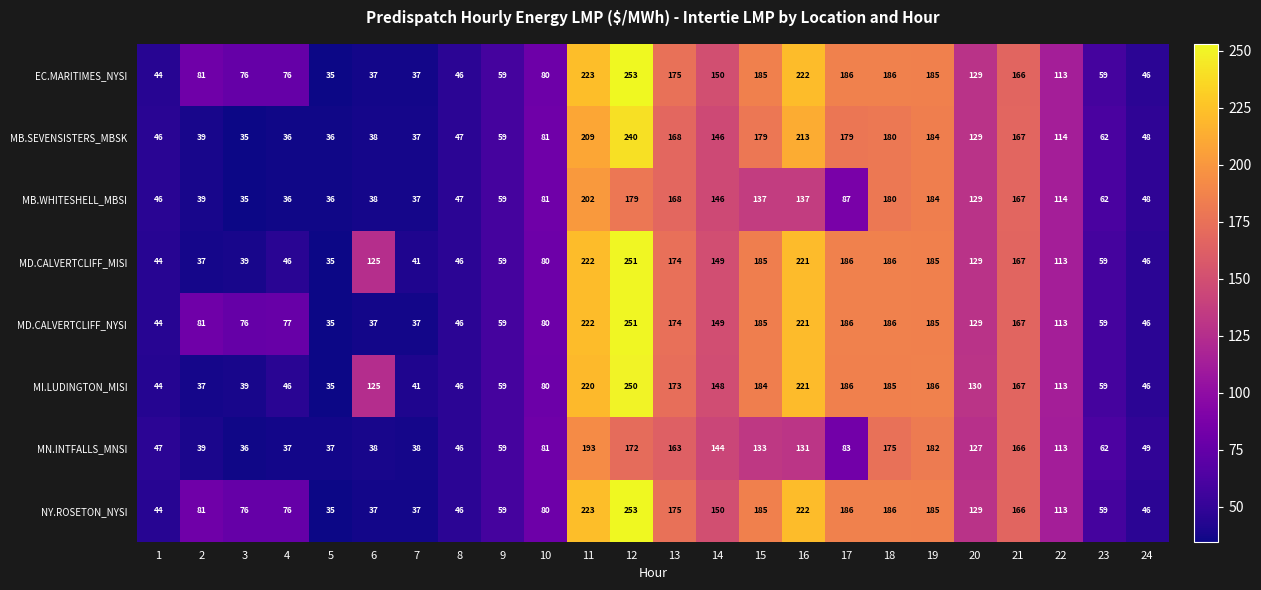

At which label is MB.SEVENSISTERS_MBSK closest to 137?

20